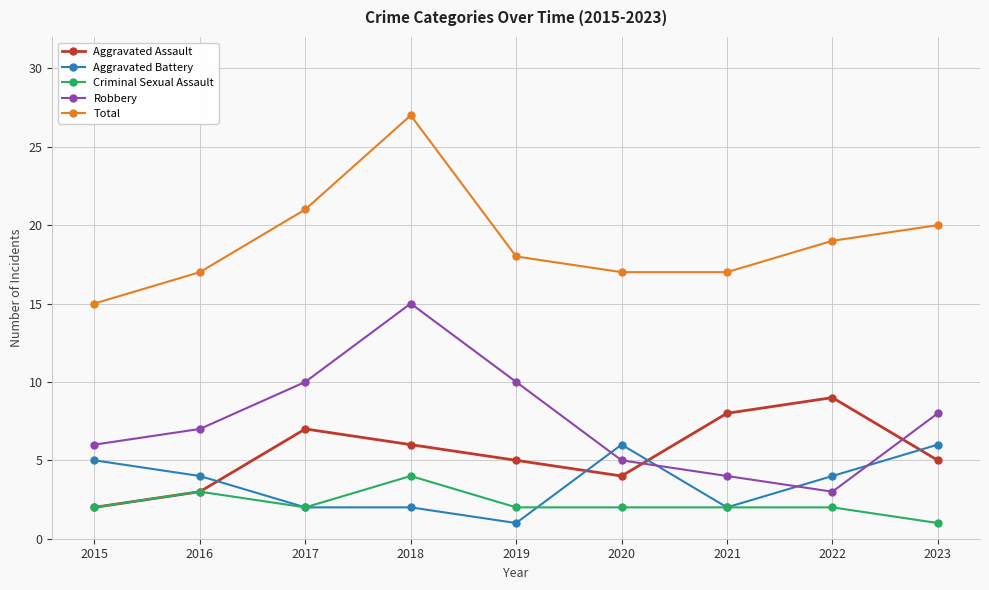

Reading left to right, extract all data points from this chart.

Aggravated Assault: 2015=2	2016=3	2017=7	2018=6	2019=5	2020=4	2021=8	2022=9	2023=5
Aggravated Battery: 2015=5	2016=4	2017=2	2018=2	2019=1	2020=6	2021=2	2022=4	2023=6
Criminal Sexual Assault: 2015=2	2016=3	2017=2	2018=4	2019=2	2020=2	2021=2	2022=2	2023=1
Robbery: 2015=6	2016=7	2017=10	2018=15	2019=10	2020=5	2021=4	2022=3	2023=8
Total: 2015=15	2016=17	2017=21	2018=27	2019=18	2020=17	2021=17	2022=19	2023=20